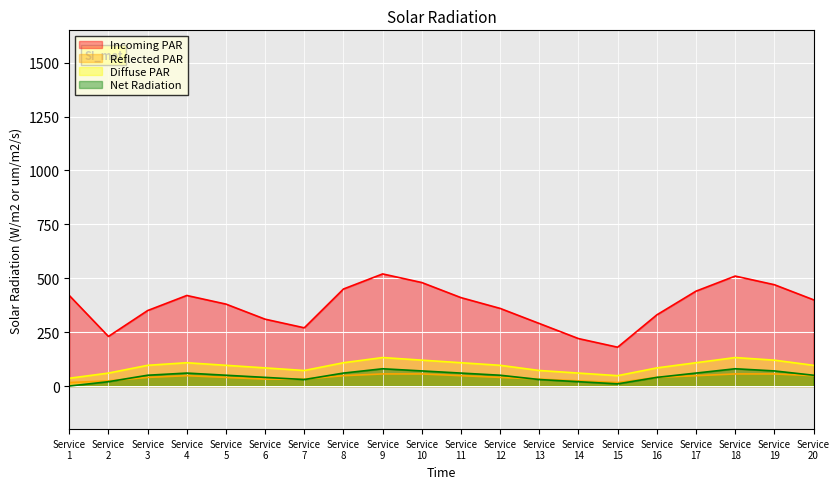

True or false: Reflected PAR and Diffuse PAR cross at least once.

False